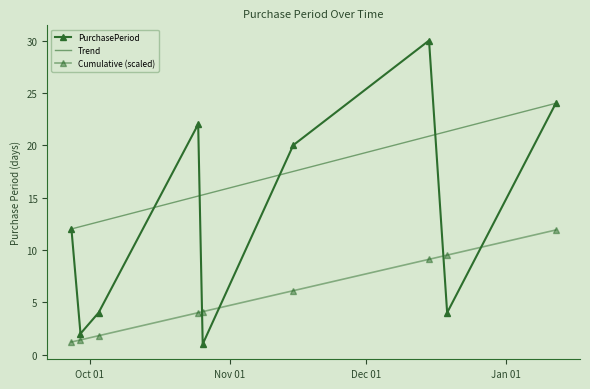

What is the difference between the values at 2016-10-03 and 2016-11-15?

16